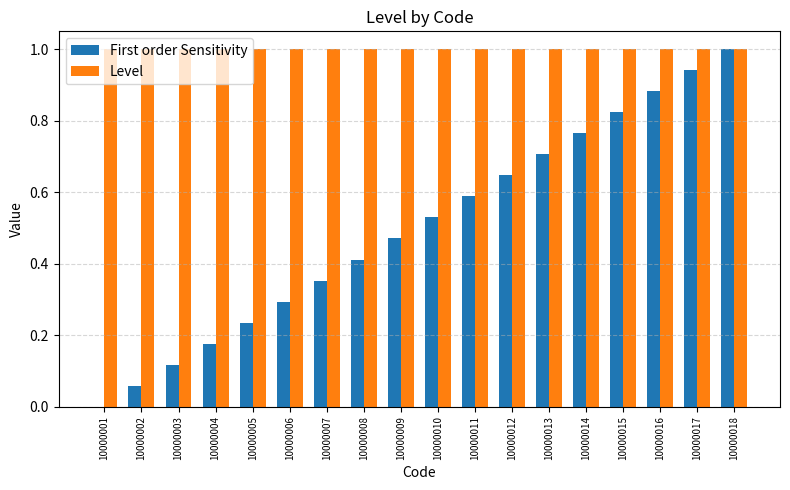

How many groups of bars are there?

18